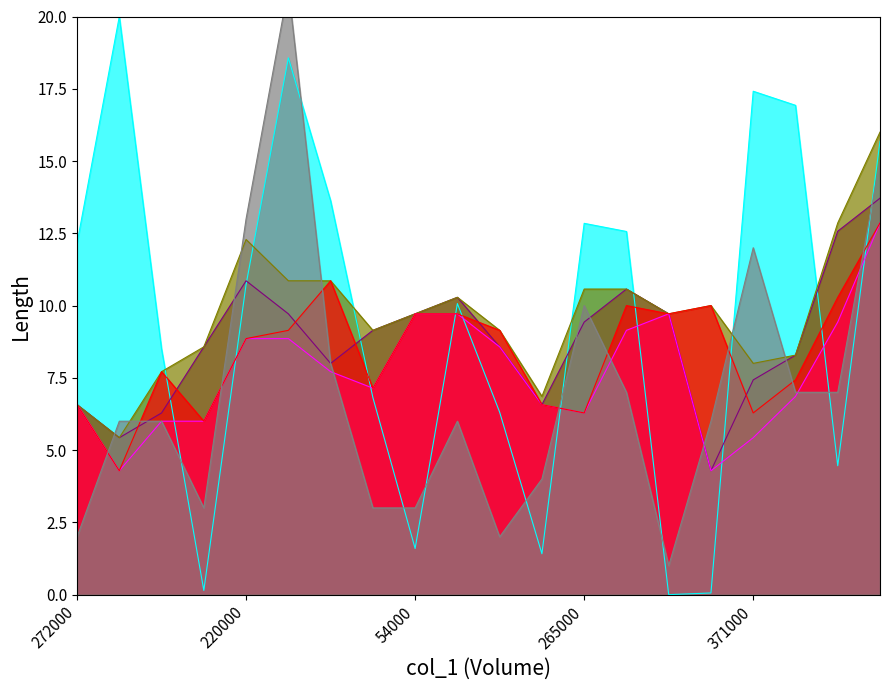

How many values in the col_2 series are below 10?

9